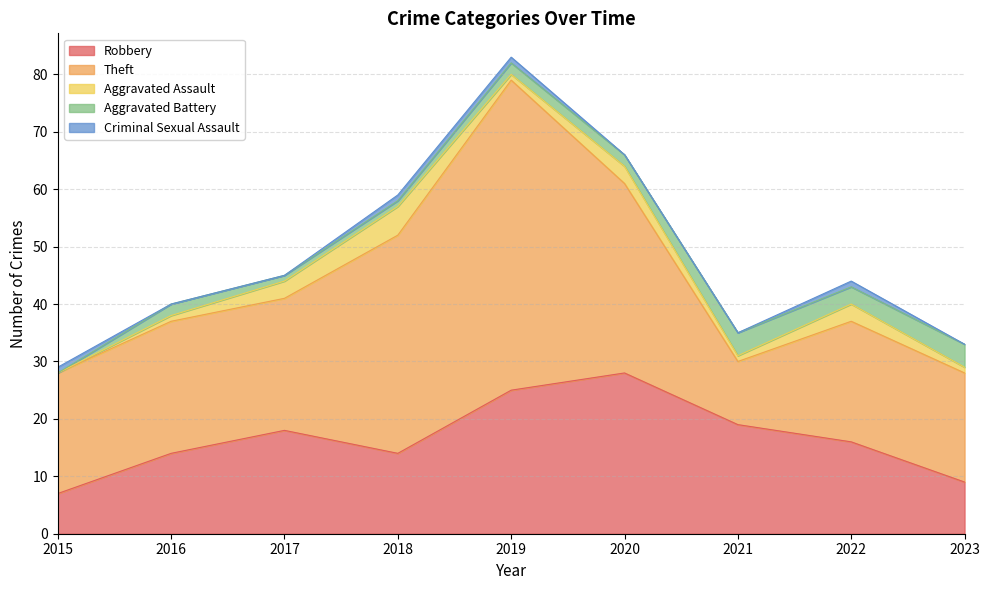

In Robbery, how many points are lower than both neighbors (excluding endpoints)?

1